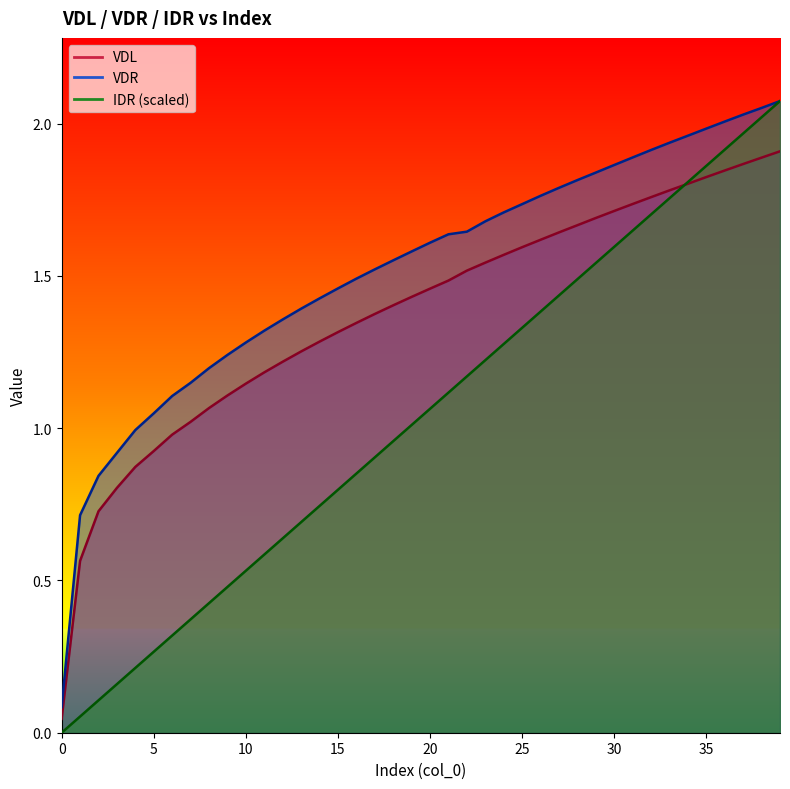

Reading left to right, extract all data points from this chart.

VDL: 0=0.0	1=0.6	2=0.7	3=0.8	4=0.9	5=0.9	6=1.0	7=1.0	8=1.1	9=1.1	10=1.1	11=1.2	12=1.2	13=1.3	14=1.3	15=1.3	16=1.3	17=1.4	18=1.4	19=1.4	20=1.5	21=1.5	22=1.5	23=1.5	24=1.6	25=1.6	26=1.6	27=1.6	28=1.7	29=1.7	30=1.7	31=1.7	32=1.8	33=1.8	34=1.8	35=1.8	36=1.8	37=1.9	38=1.9	39=1.9
VDR: 0=0.1	1=0.7	2=0.8	3=0.9	4=1.0	5=1.0	6=1.1	7=1.1	8=1.2	9=1.2	10=1.3	11=1.3	12=1.4	13=1.4	14=1.4	15=1.5	16=1.5	17=1.5	18=1.6	19=1.6	20=1.6	21=1.6	22=1.6	23=1.7	24=1.7	25=1.7	26=1.8	27=1.8	28=1.8	29=1.8	30=1.9	31=1.9	32=1.9	33=1.9	34=2.0	35=2.0	36=2.0	37=2.0	38=2.1	39=2.1
IDR: 0=0.0	1=0.1	2=0.1	3=0.2	4=0.2	5=0.3	6=0.3	7=0.4	8=0.4	9=0.5	10=0.5	11=0.6	12=0.6	13=0.7	14=0.7	15=0.8	16=0.9	17=0.9	18=1.0	19=1.0	20=1.1	21=1.1	22=1.2	23=1.2	24=1.3	25=1.3	26=1.4	27=1.4	28=1.5	29=1.5	30=1.6	31=1.6	32=1.7	33=1.8	34=1.8	35=1.9	36=1.9	37=2.0	38=2.0	39=2.1